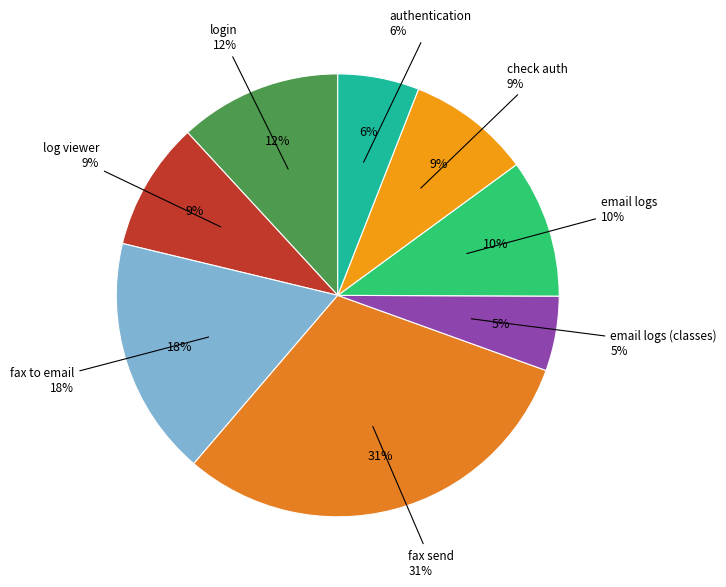

How many slices are in this pie chart?

8